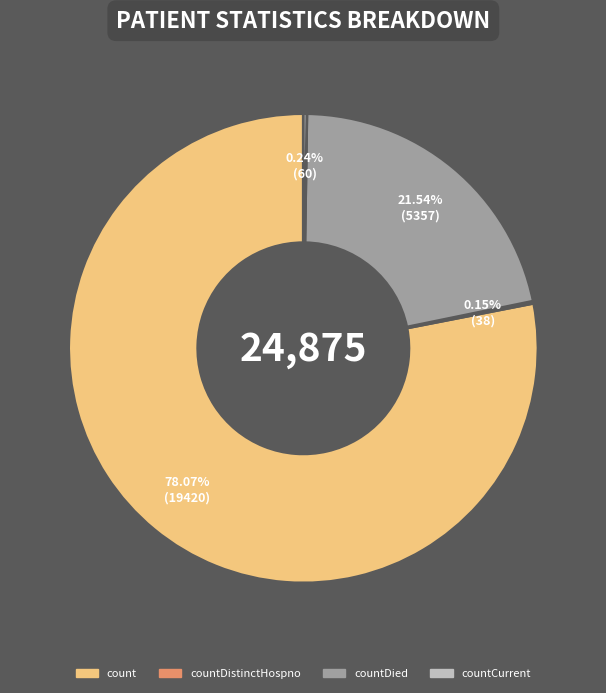

Does any single category account for the majority?

Yes